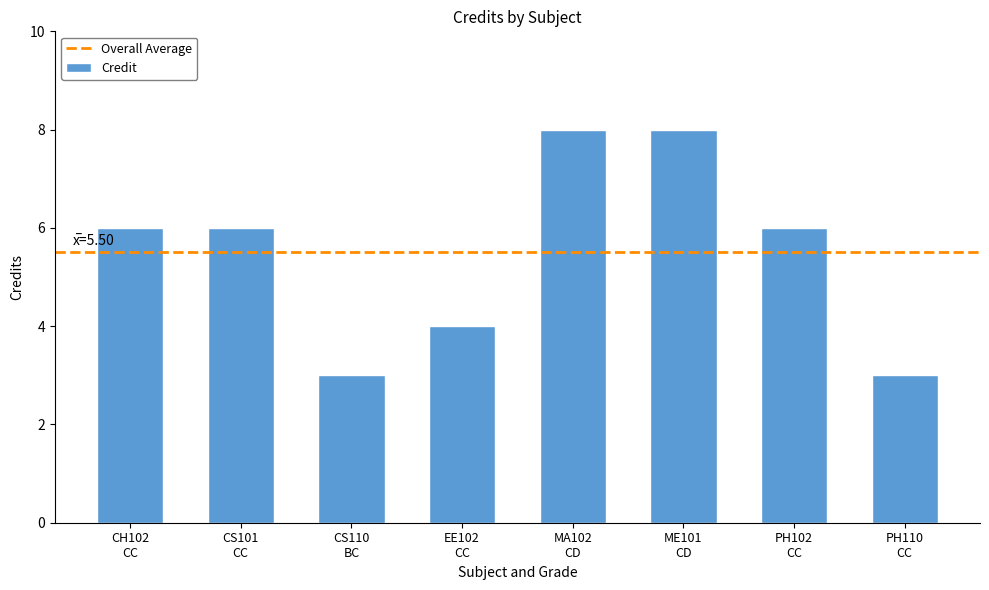

What is the change in value from CH102
CC to CS110
BC?

-3